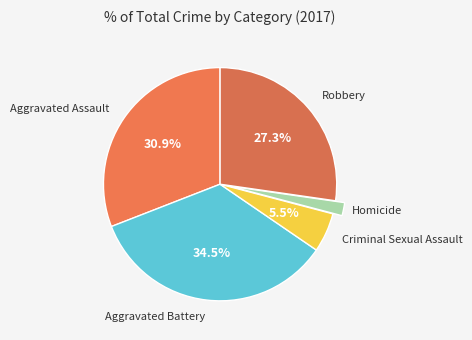

To the nearest percent, what is the average slice percentage?

20%